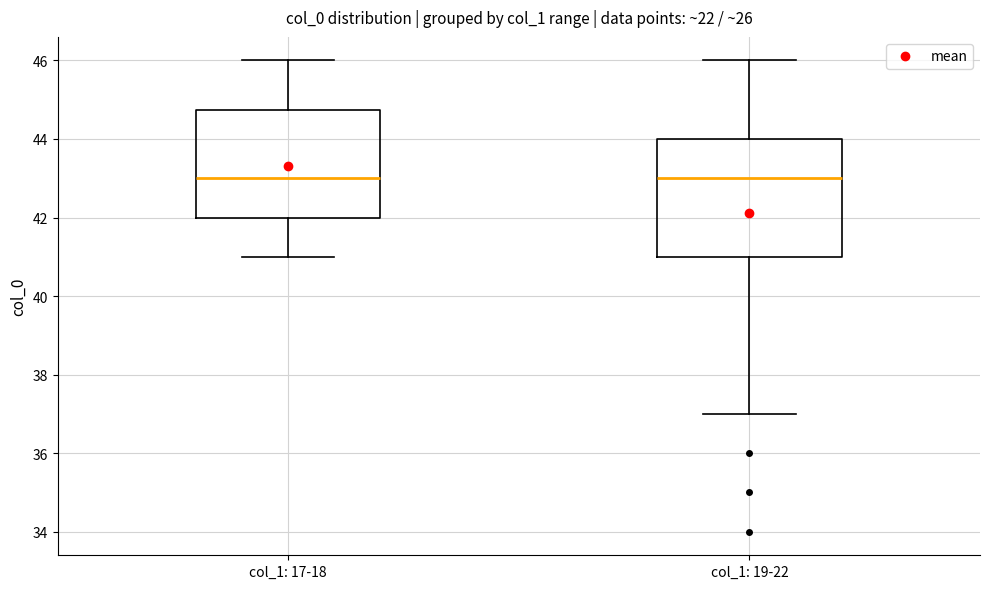

Reading left to right, read every box against the y-axis: the position of its median line, the range the box covers, and the ends of its whiskers. The values are not printed on the chart, so give them approximately, as read against the axis.

col_1: 17-18: median 43.0, box 42.0 to 44.8, whiskers 41.0 to 46.0
col_1: 19-22: median 43.0, box 41.0 to 44.0, whiskers 37.0 to 46.0